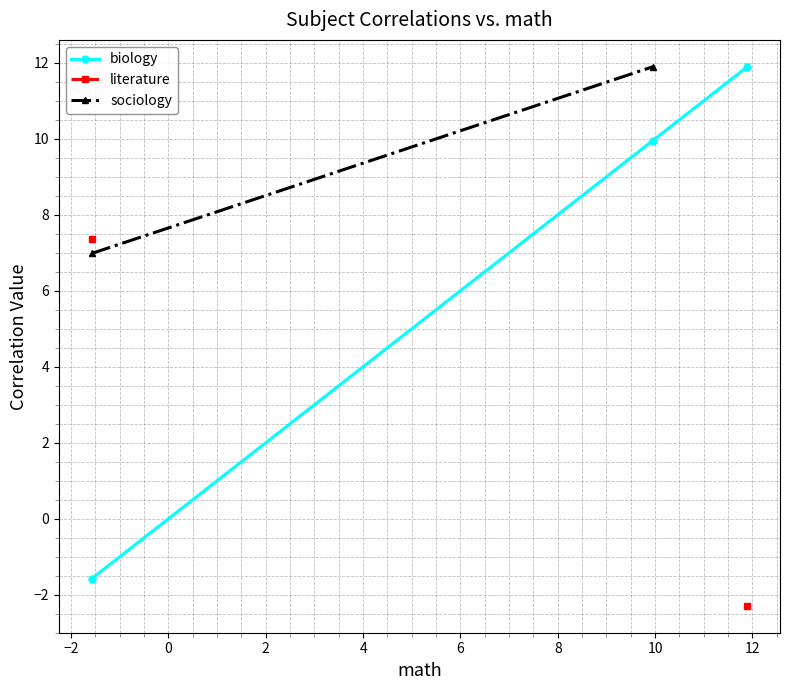

How many lines are shown in the chart?

3